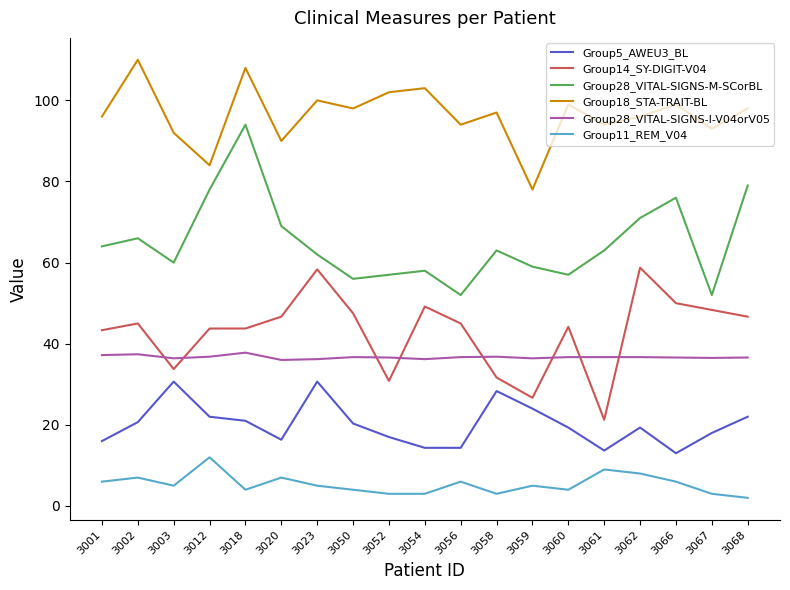

Is it true that Group28_VITAL-SIGNS-M-SCorBL equals 132.9 at 3012?

False